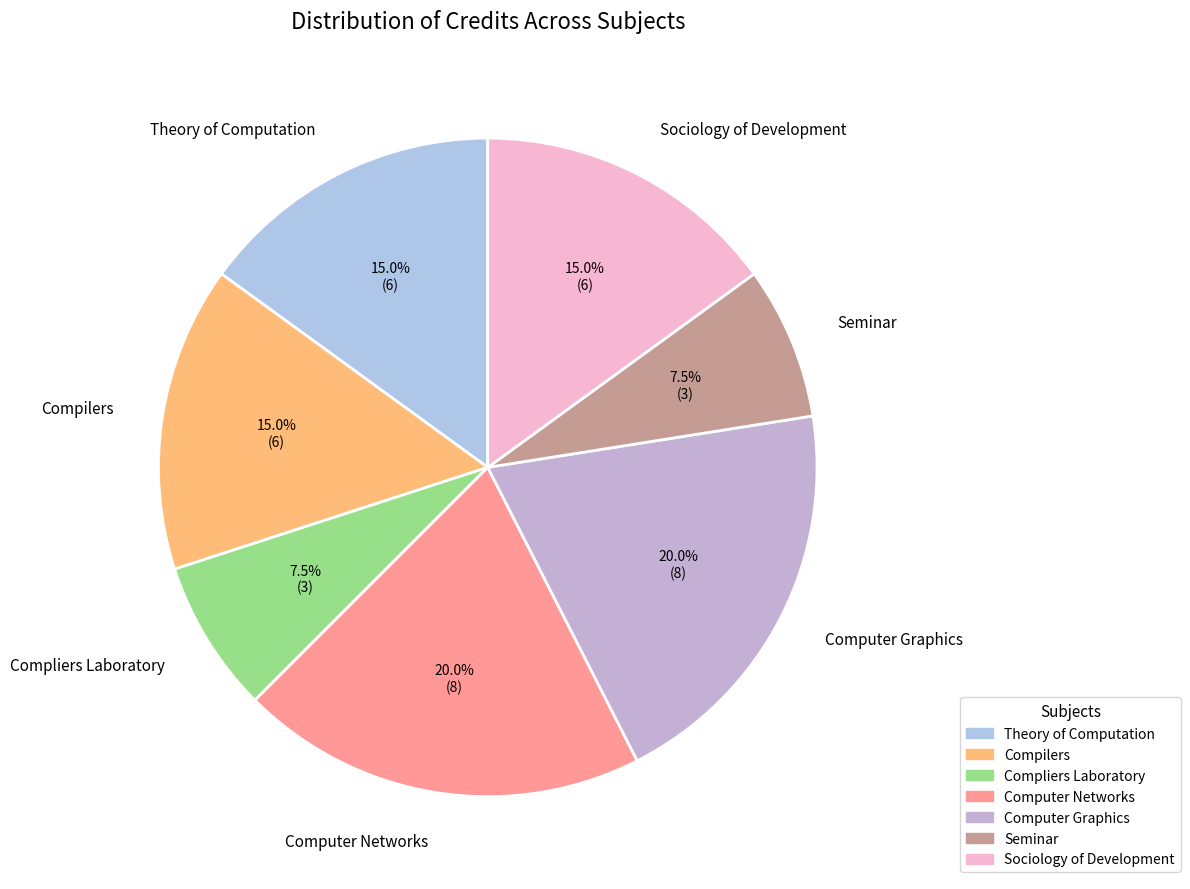

To the nearest percent, what portion does Sociology of Development represent?

15%